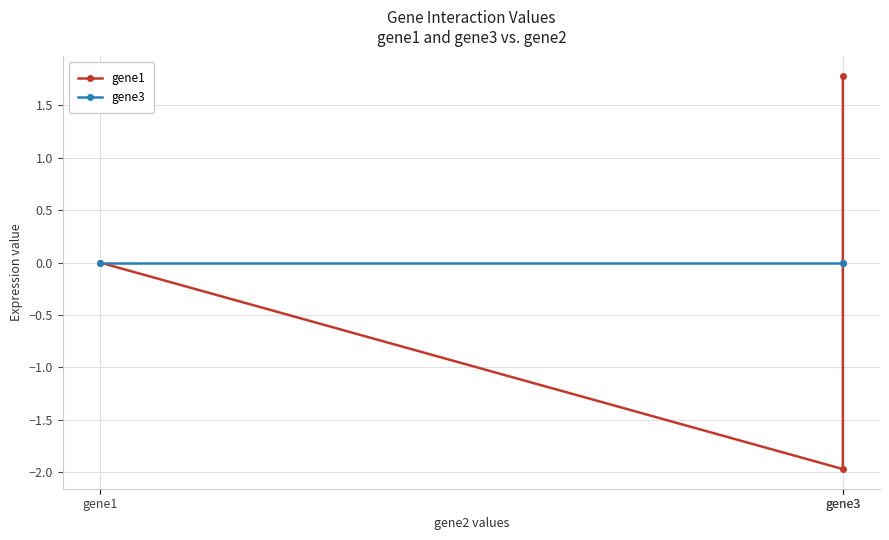

How many distinct data groups are displayed?

2